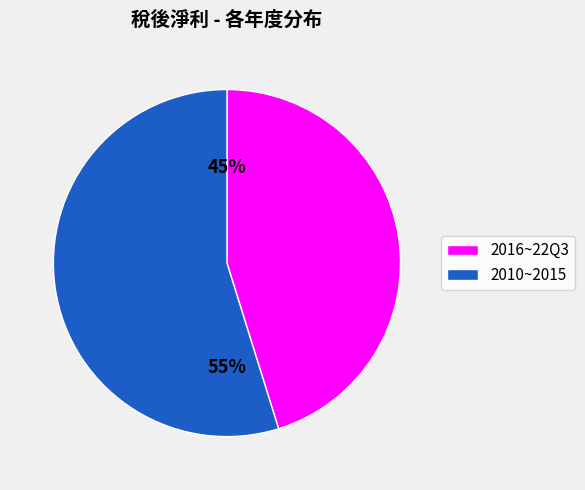

To the nearest percent, what is the average slice percentage?

50%